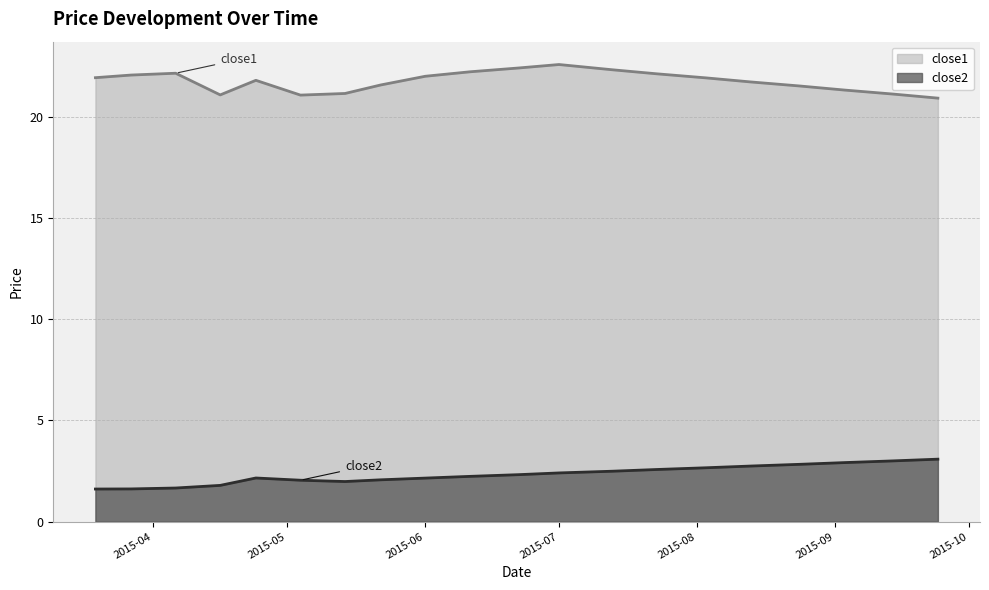

What is the highest value of the close2 series?

3.1